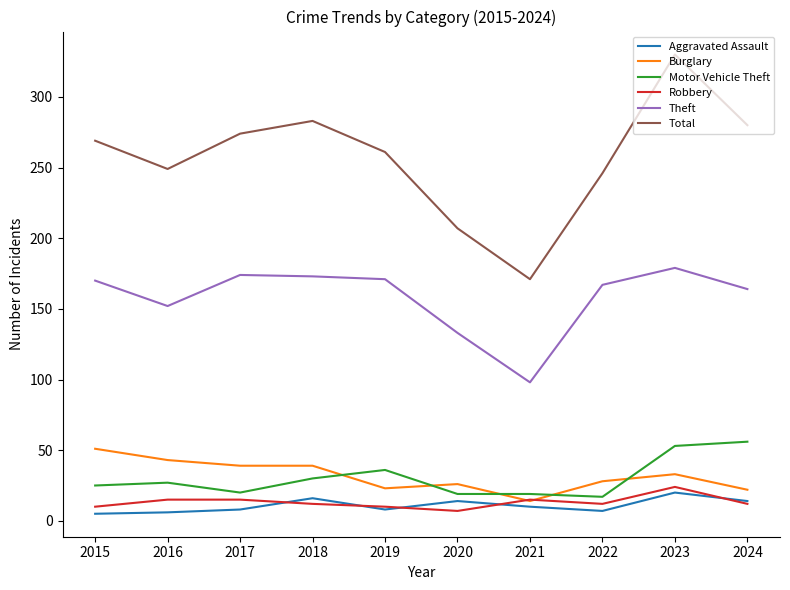

Does the chart display data point markers on the line(s)?

No